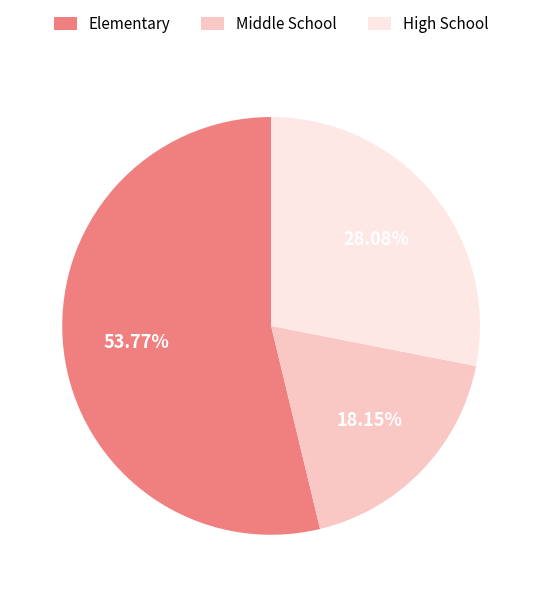

Which slice is the largest?

Elementary